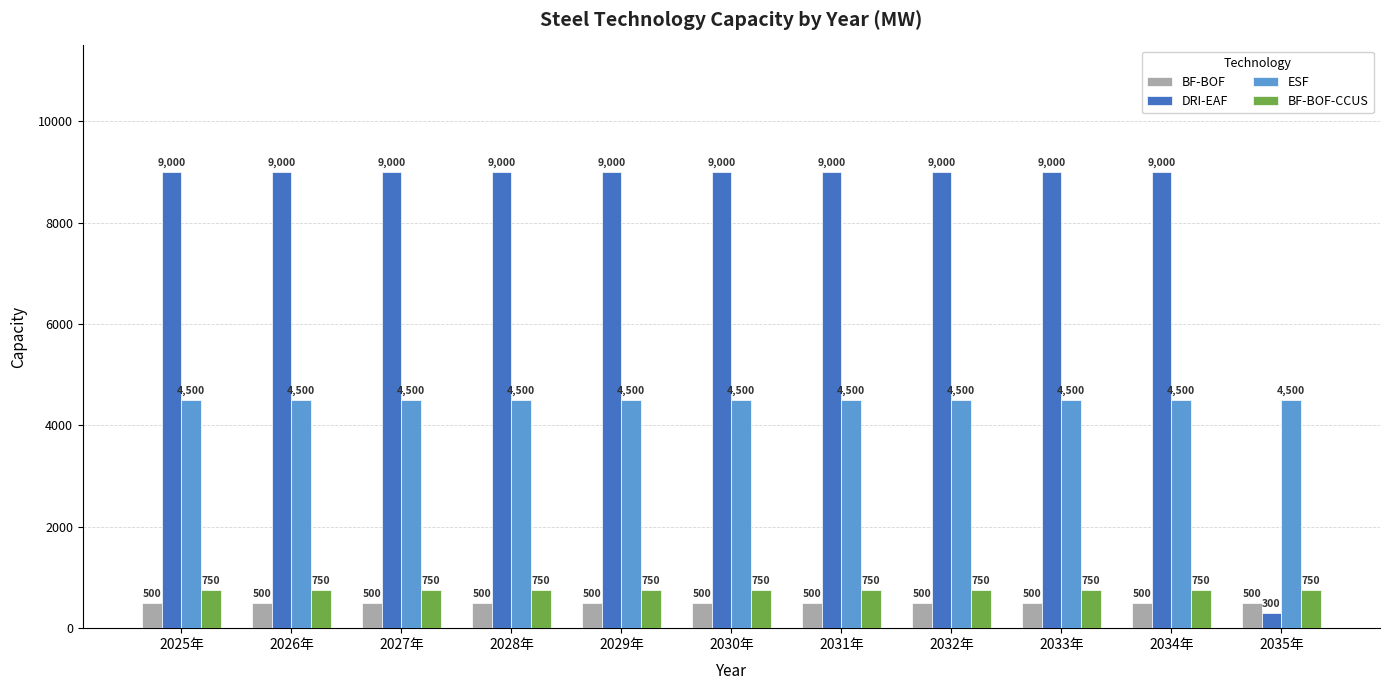

Which series has the largest total across all categories?

DRI-EAF